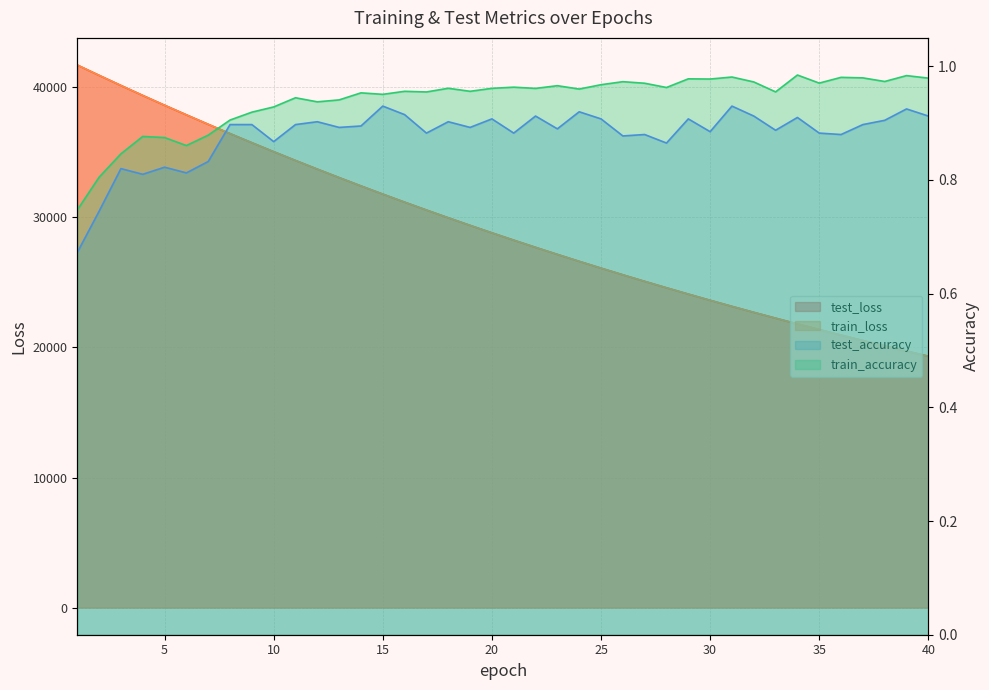

Which category has the highest value across all series?

1